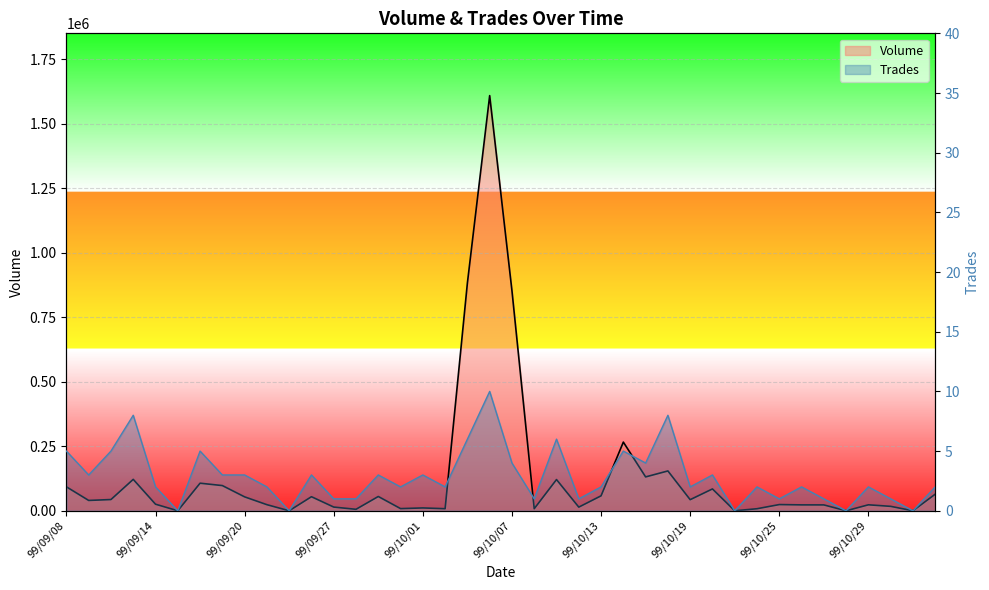

What is the label of the 14th point from the right?

99/10/15